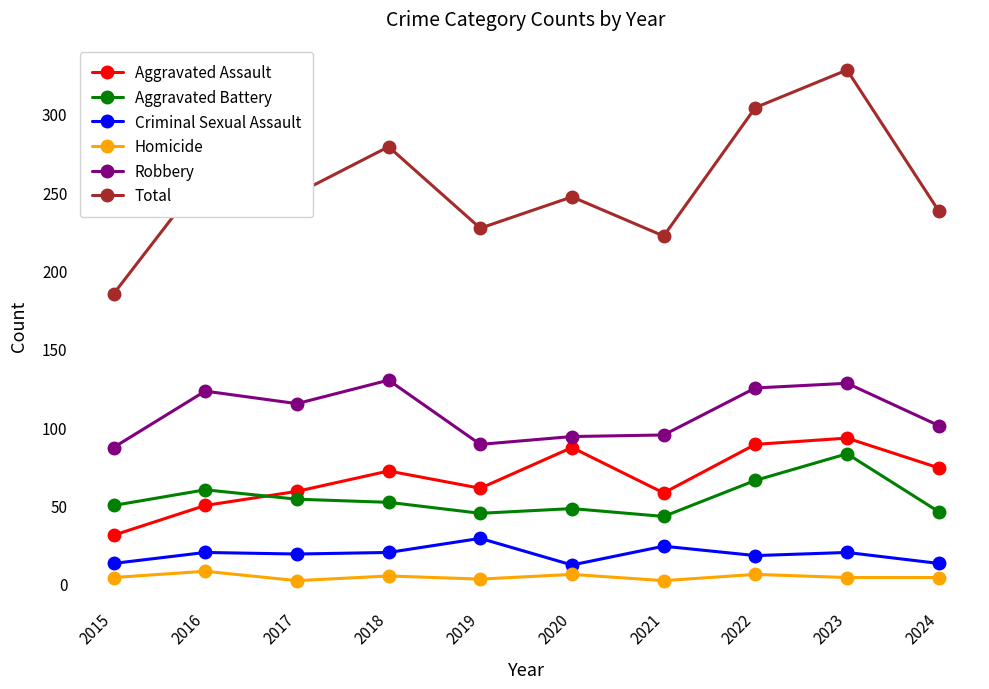

How many interior local valleys does the Total series have?

3